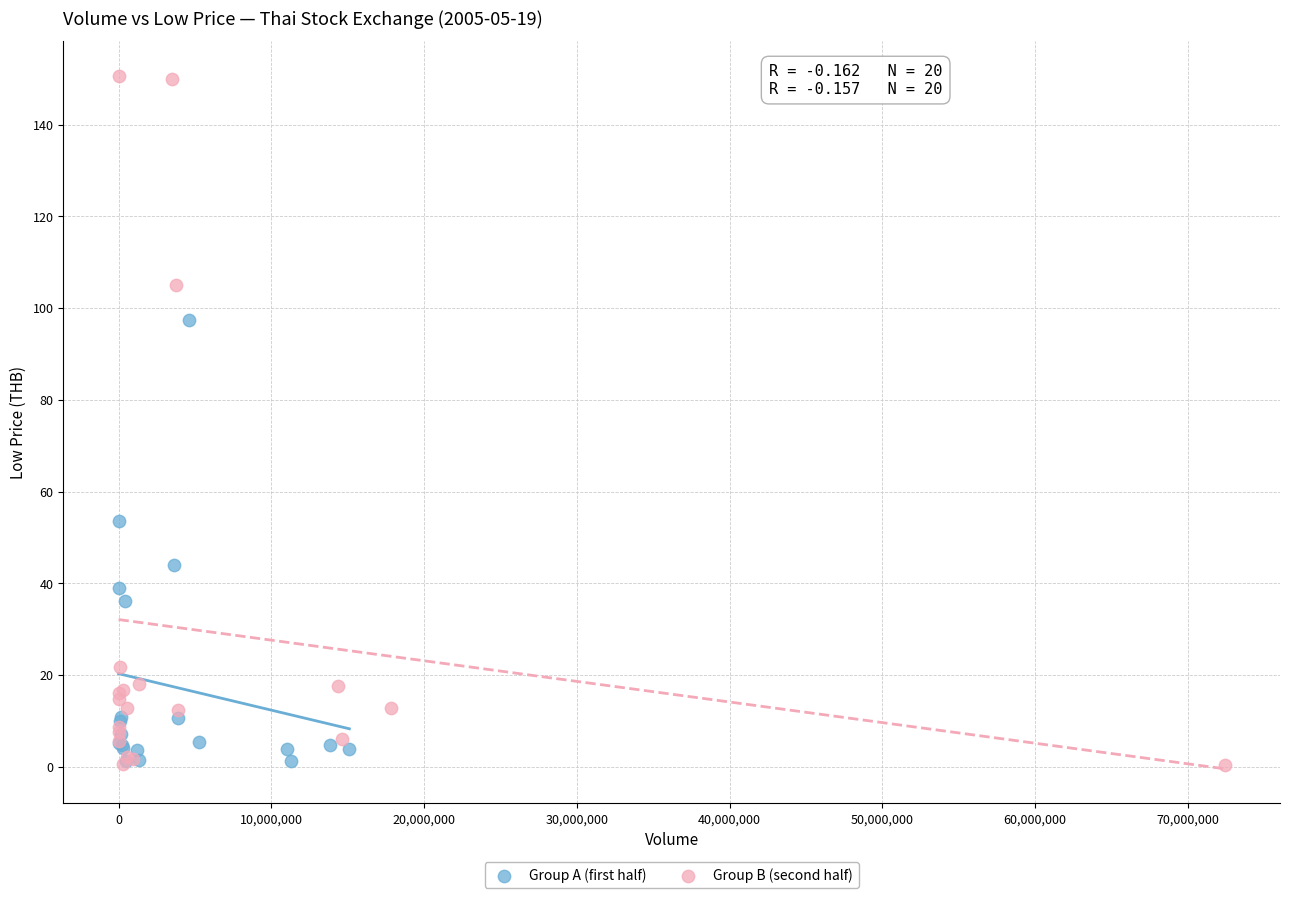

Which series has the widest spread of Y values?

Group B (second half)